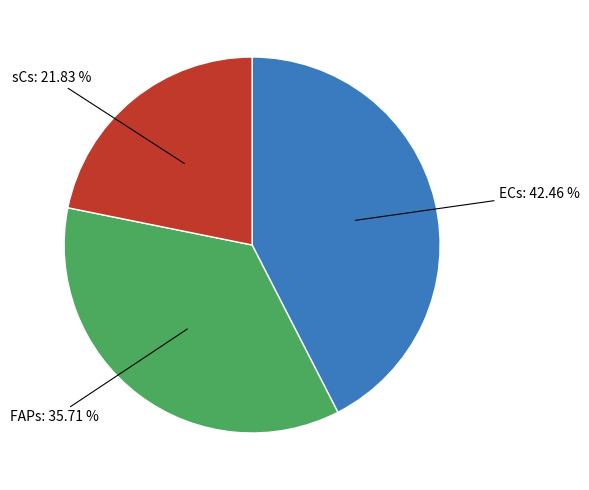

Is there any slice that represents more than half of the pie?

No